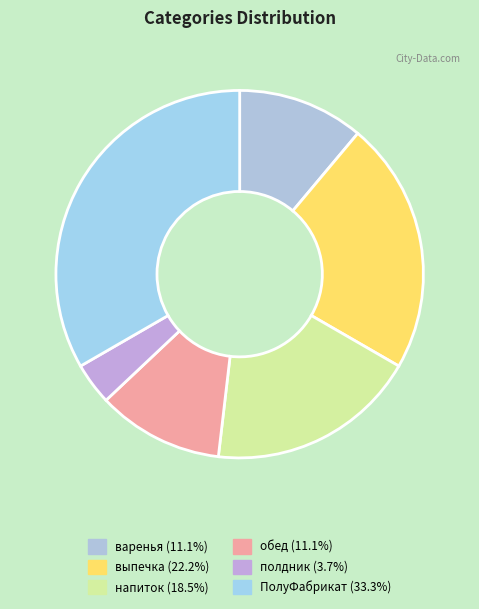

How many segments does this pie chart have?

6